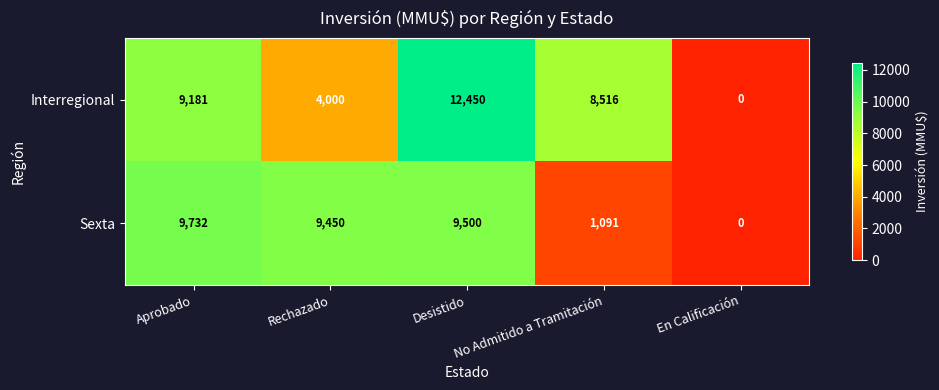

Rank the series by their maximum value, from highest to lowest.

Interregional, Sexta